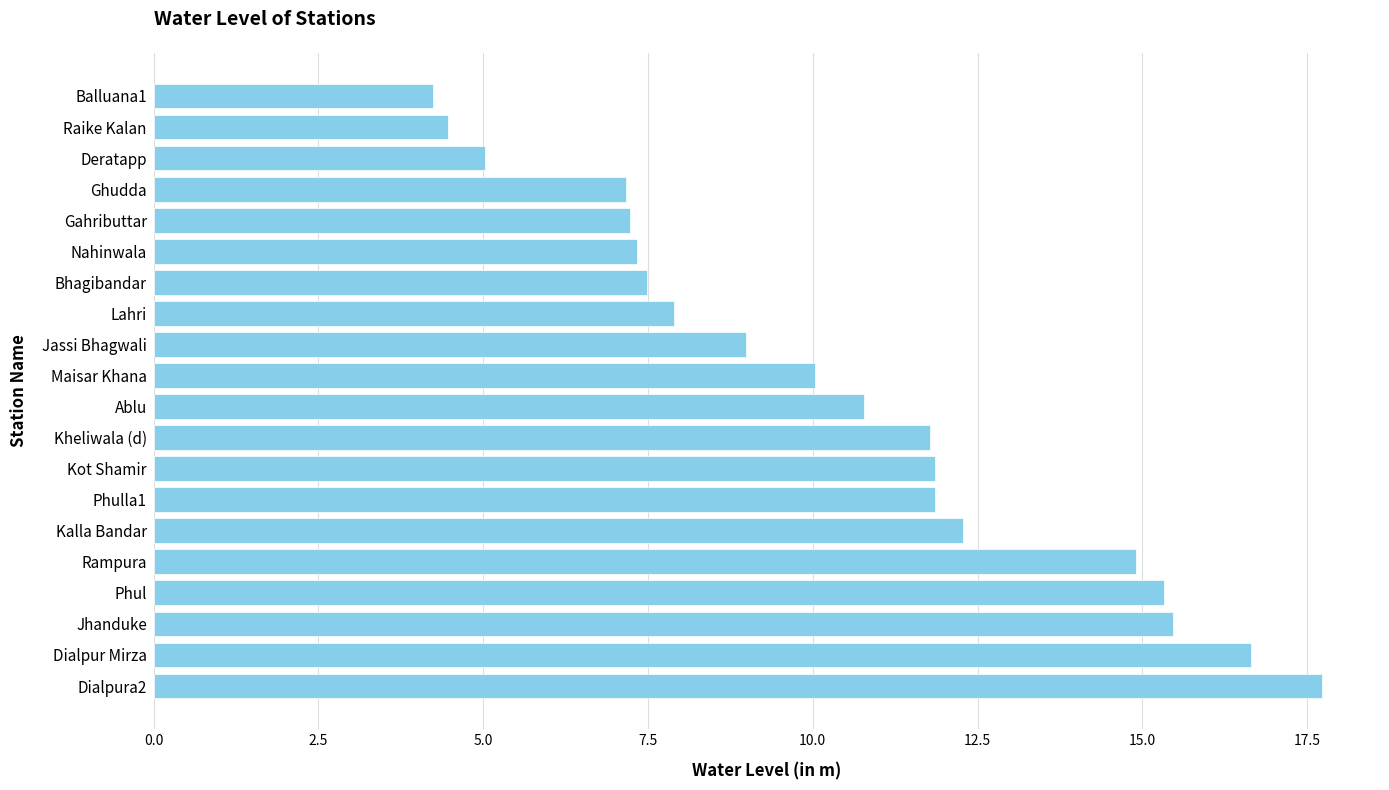

True or false: the data shows 21.2 at Jhanduke.

False